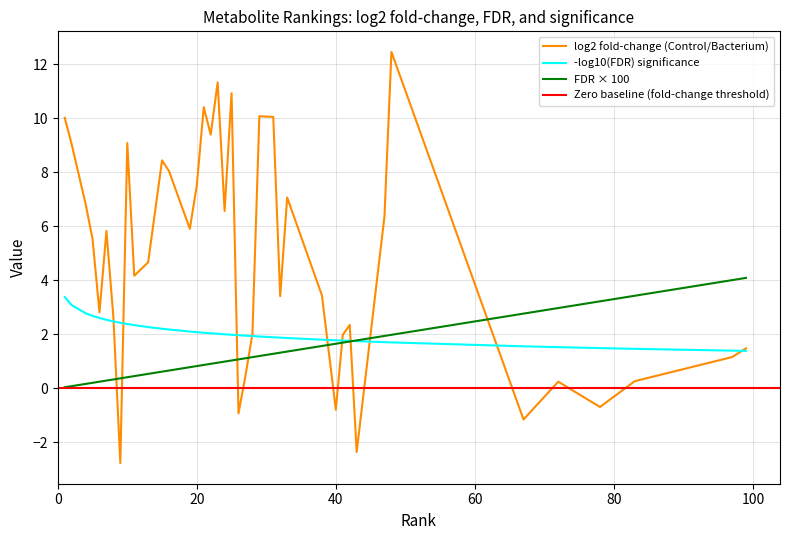

Does the chart display data point markers on the line(s)?

No